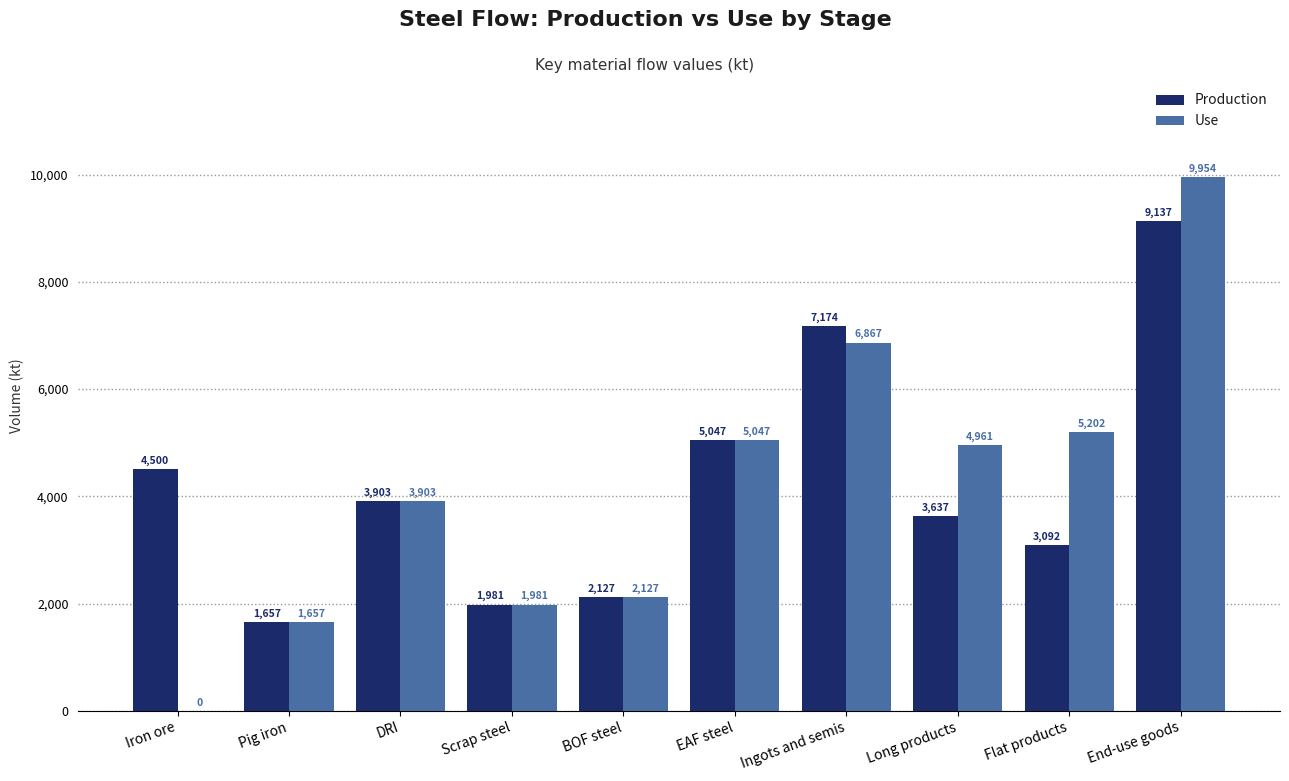

At which category does the chart reach its peak across all series?

End-use goods